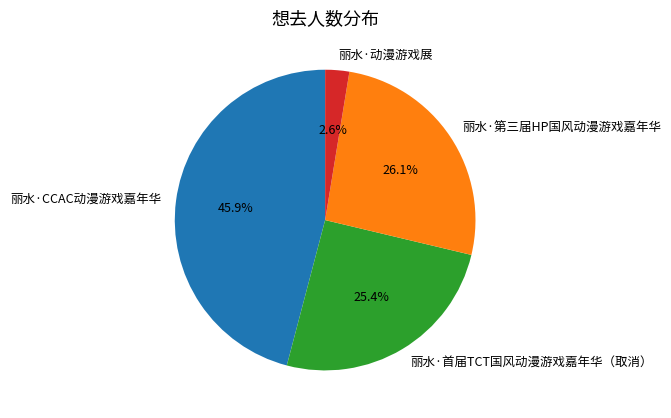

Is the sum of 丽水·动漫游戏展 and 丽水·首届TCT国风动漫游戏嘉年华（取消） greater than half?

No